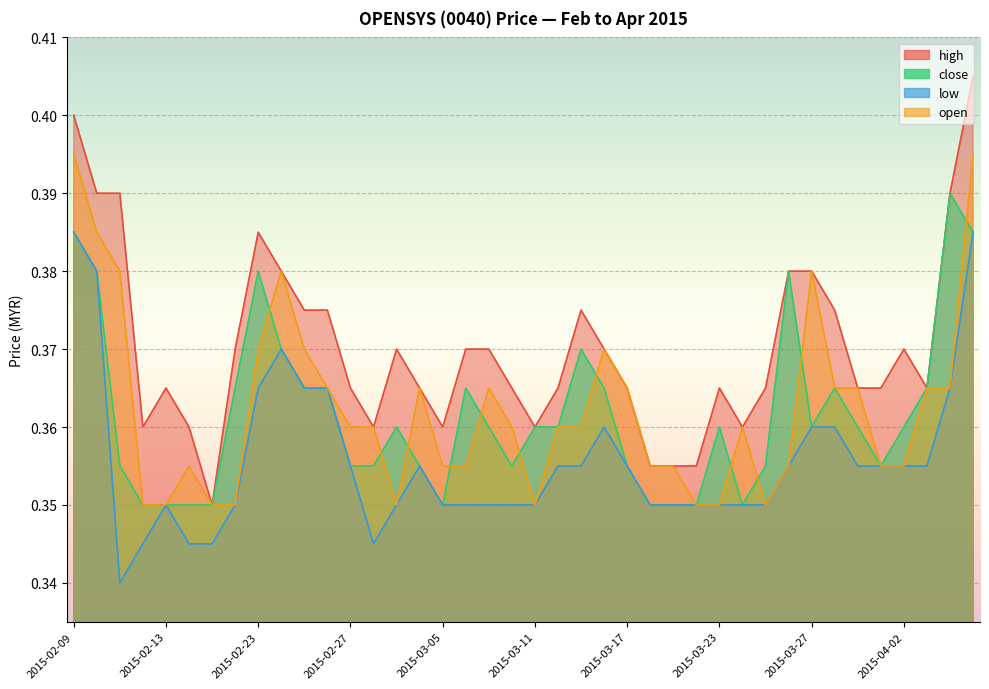

Reading left to right, transcribe all the data shown in this chart.

high: 0.4	0.4	0.4	0.4	0.4	0.4	0.3	0.4	0.4	0.4	0.4	0.4	0.4	0.4	0.4	0.4	0.4	0.4	0.4	0.4	0.4	0.4	0.4	0.4	0.4	0.4	0.4	0.4	0.4	0.4	0.4	0.4	0.4	0.4	0.4	0.4	0.4	0.4	0.4	0.4
close: 0.4	0.4	0.4	0.3	0.3	0.3	0.3	0.4	0.4	0.4	0.4	0.4	0.4	0.4	0.4	0.4	0.3	0.4	0.4	0.4	0.4	0.4	0.4	0.4	0.4	0.3	0.3	0.3	0.4	0.3	0.4	0.4	0.4	0.4	0.4	0.4	0.4	0.4	0.4	0.4
low: 0.4	0.4	0.3	0.3	0.3	0.3	0.3	0.3	0.4	0.4	0.4	0.4	0.4	0.3	0.3	0.4	0.3	0.3	0.3	0.3	0.3	0.4	0.4	0.4	0.4	0.3	0.3	0.3	0.3	0.3	0.3	0.4	0.4	0.4	0.4	0.4	0.4	0.4	0.4	0.4
open: 0.4	0.4	0.4	0.3	0.3	0.4	0.3	0.3	0.4	0.4	0.4	0.4	0.4	0.4	0.3	0.4	0.4	0.4	0.4	0.4	0.3	0.4	0.4	0.4	0.4	0.4	0.4	0.3	0.3	0.4	0.3	0.4	0.4	0.4	0.4	0.4	0.4	0.4	0.4	0.4